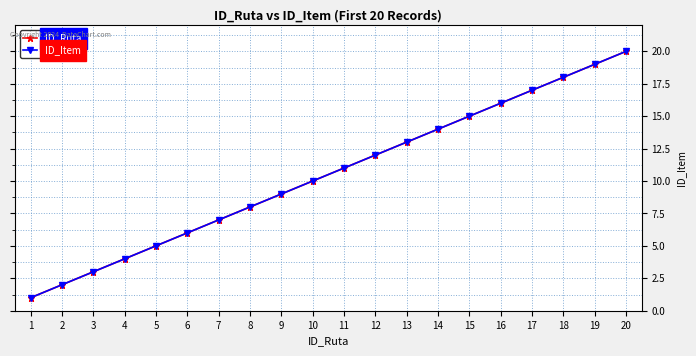

At how many categories does at least one series exceed 10?

10